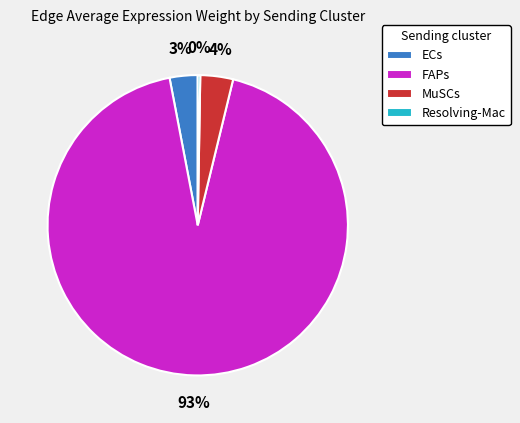

Between FAPs and MuSCs, which is larger?

FAPs